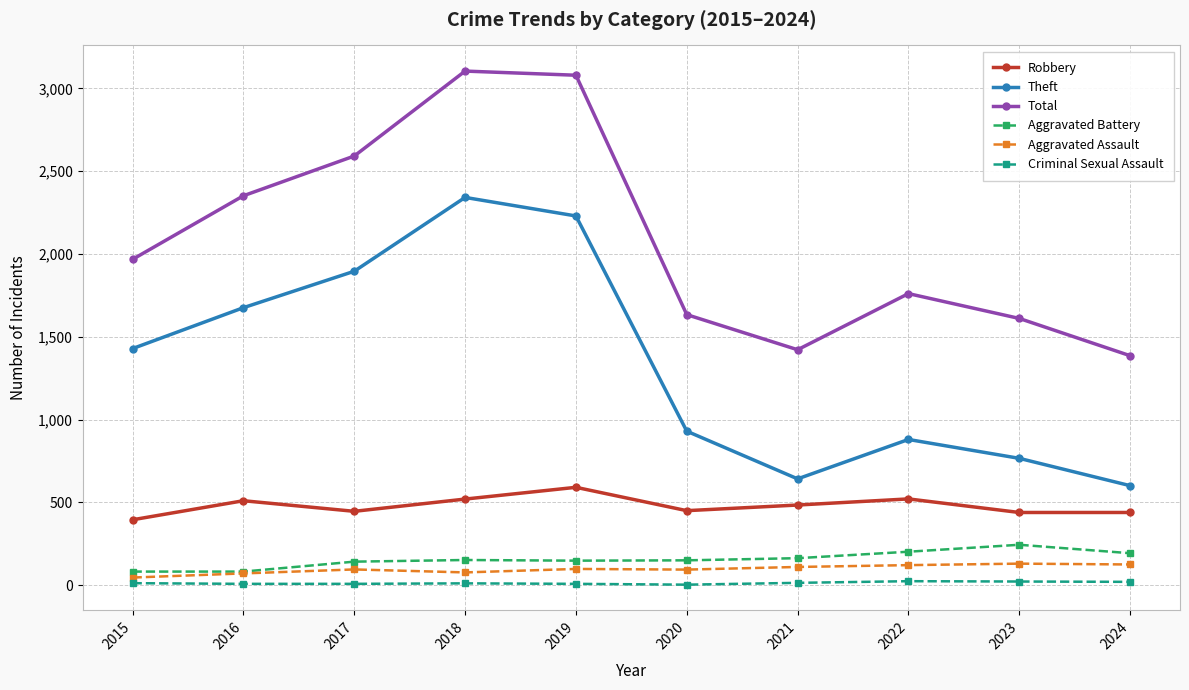

In Theft, how many points are lower than both neighbors (excluding endpoints)?

1